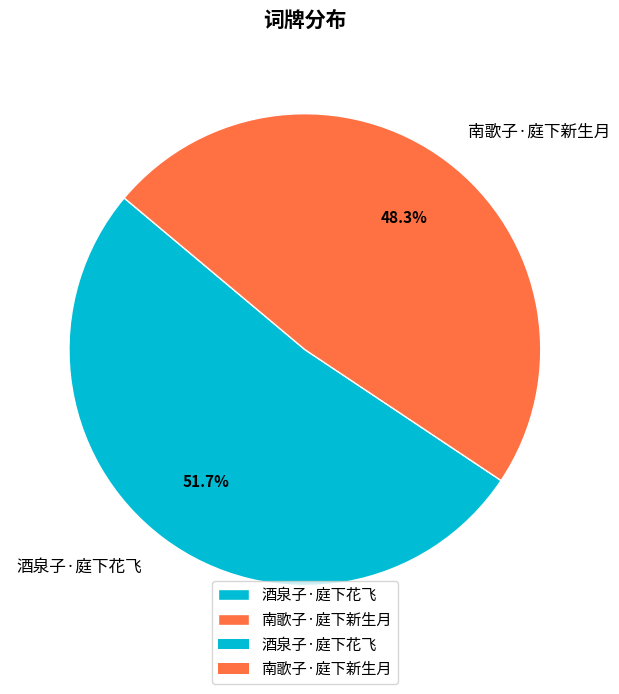

What percentage is the 酒泉子·庭下花飞 slice, to the nearest percent?

52%